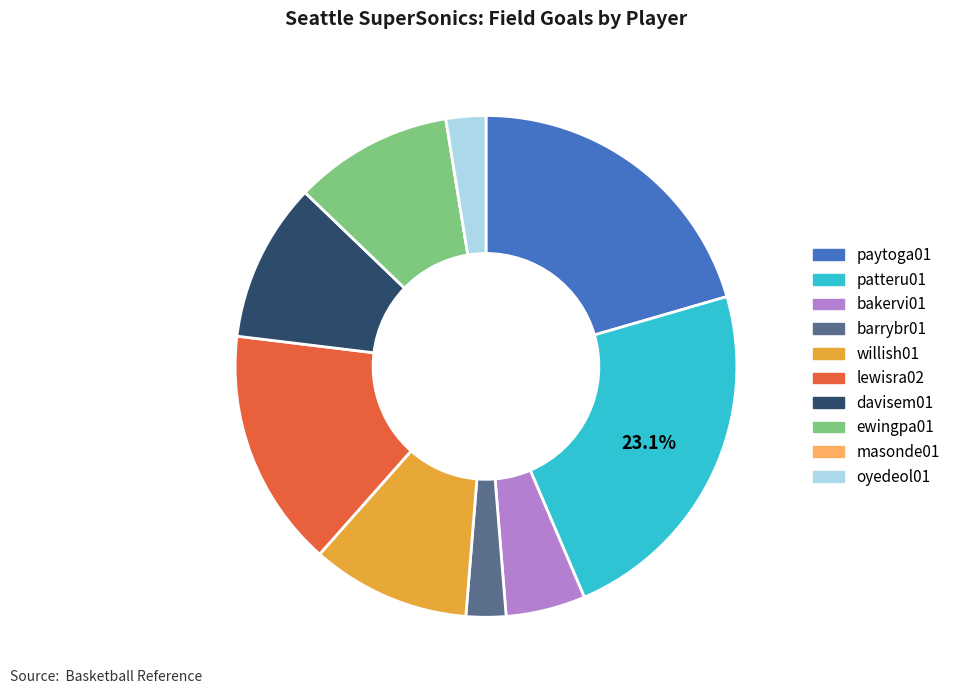

Does davisem01 represent more than half of the total?

No